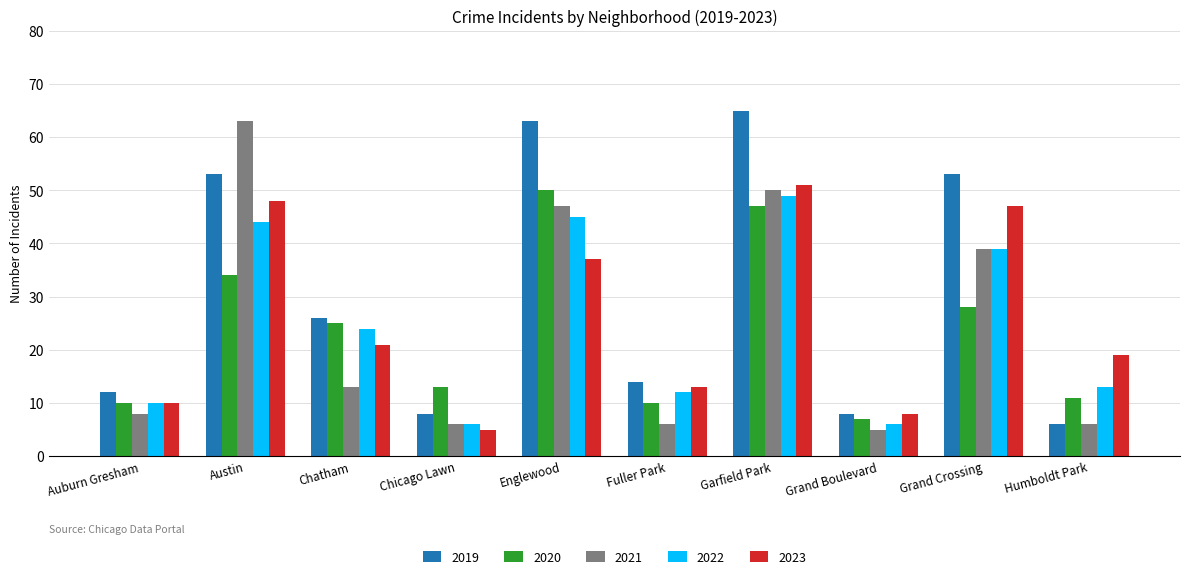

Reading left to right, list all the values displayed in this chart.

2019: 12	53	26	8	63	14	65	8	53	6
2020: 10	34	25	13	50	10	47	7	28	11
2021: 8	63	13	6	47	6	50	5	39	6
2022: 10	44	24	6	45	12	49	6	39	13
2023: 10	48	21	5	37	13	51	8	47	19